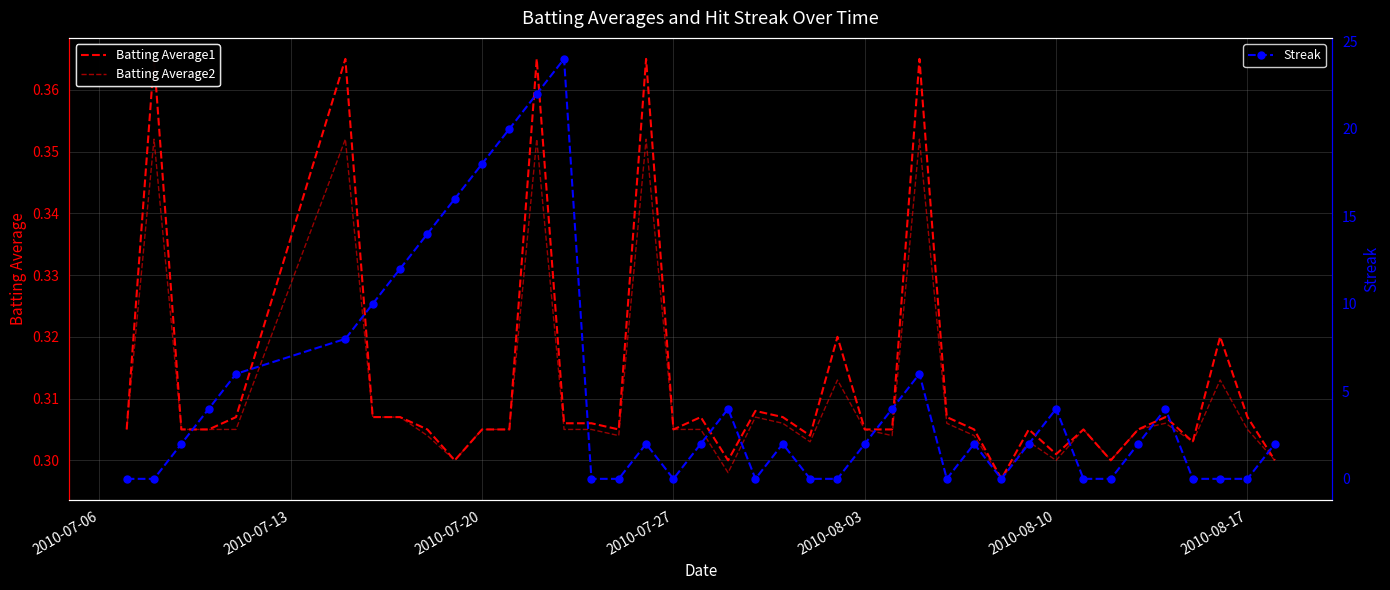

True or false: Streak has more than 0 points higher than both neighbors.

True